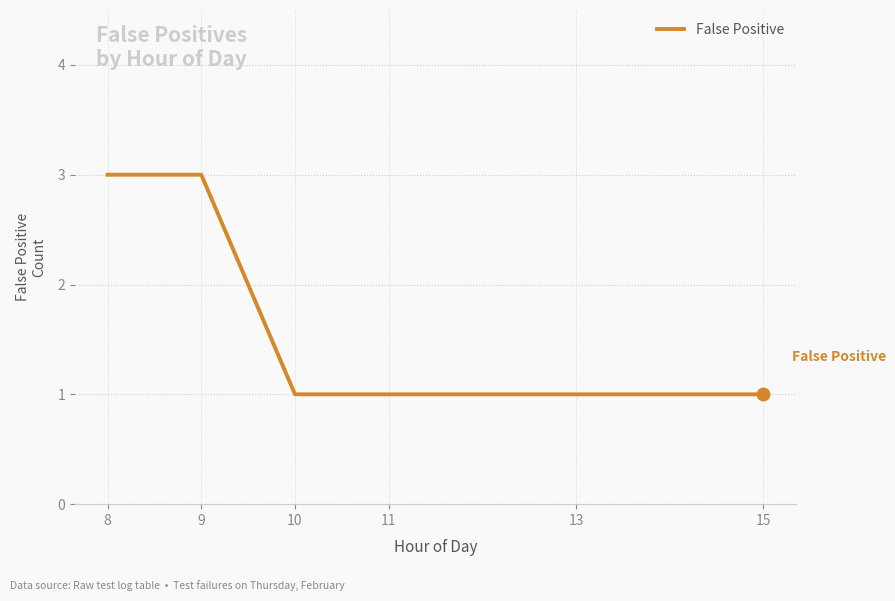

What is the ratio of the value at 13 to the value at 10?

1.0